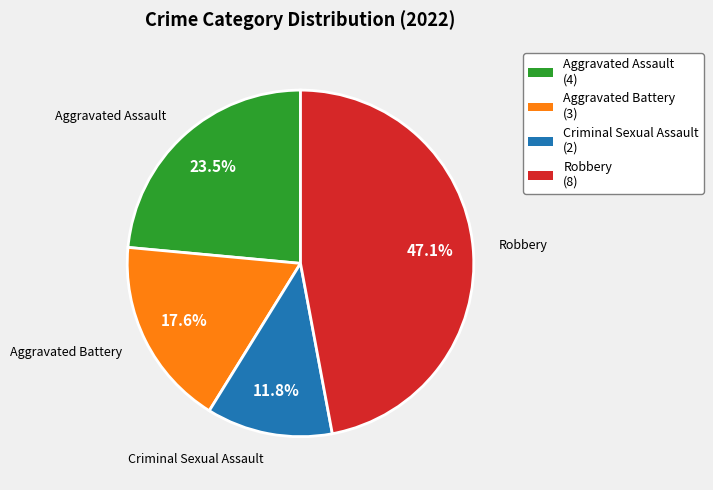

Approximately how many times larger is the value at Aggravated Battery (3) compared to Robbery (8)?

0.4